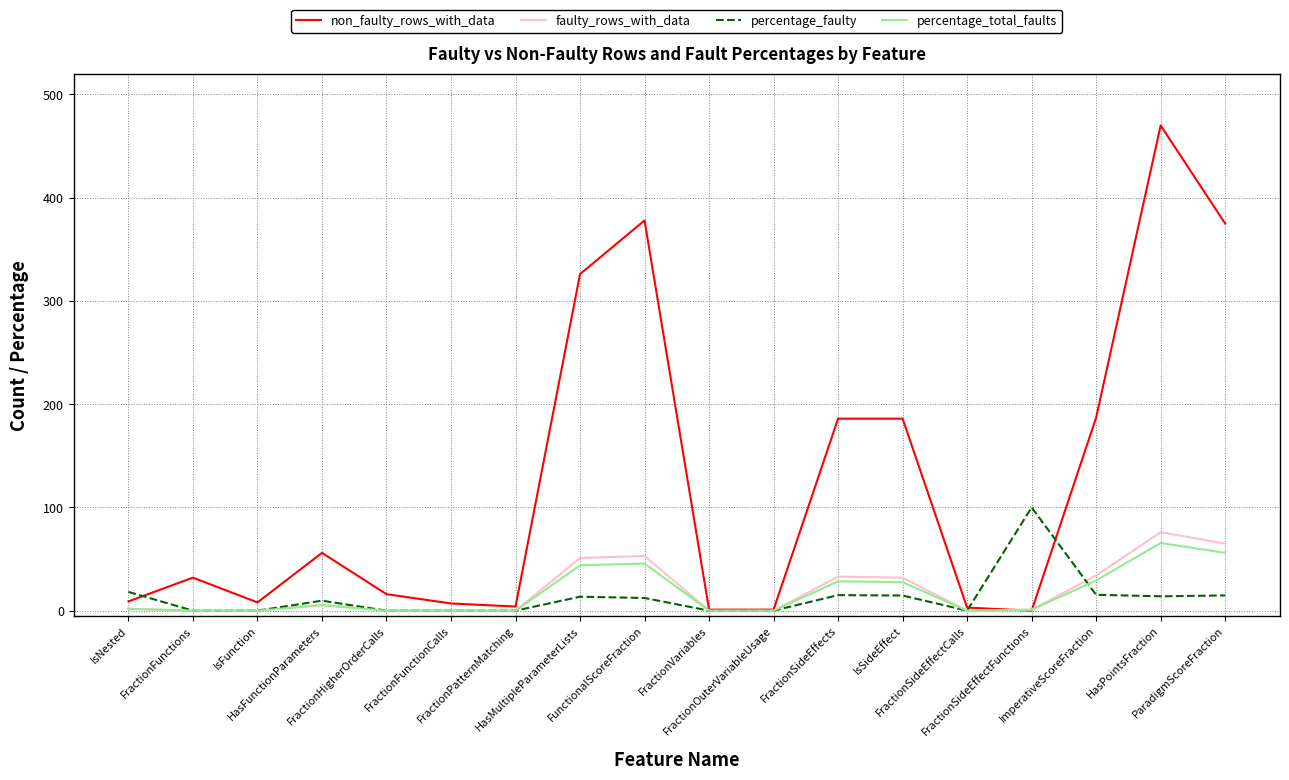

What is the greatest value displayed?

470.0